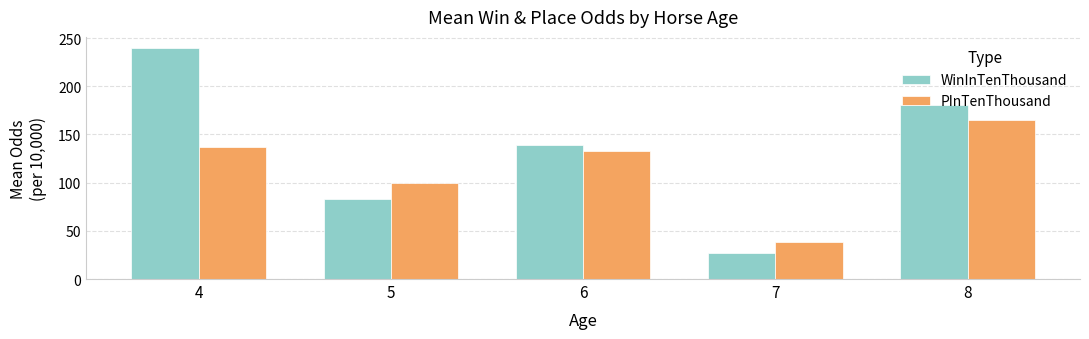

Rank the series by their maximum value, from highest to lowest.

WinInTenThousand, PInTenThousand